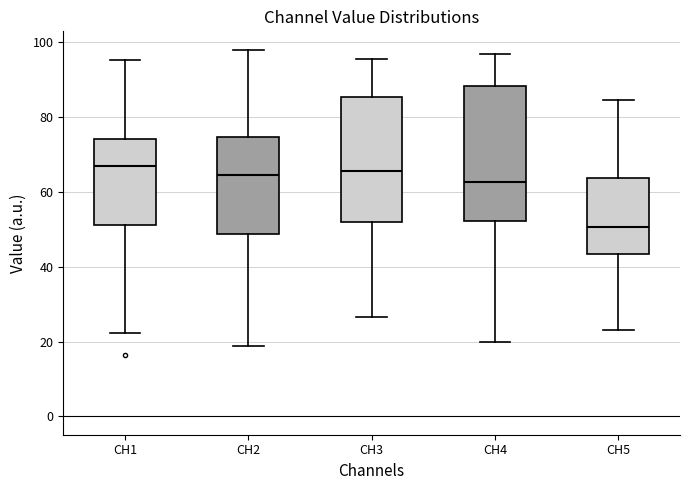

Where is the upper edge of the box for CH2 on the y-axis? The values are not printed on the chart, so give them approximately, as read against the axis.

74